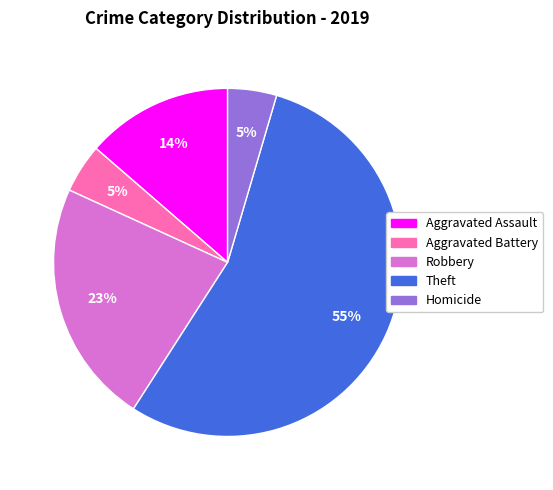

Is there any slice that represents more than half of the pie?

Yes